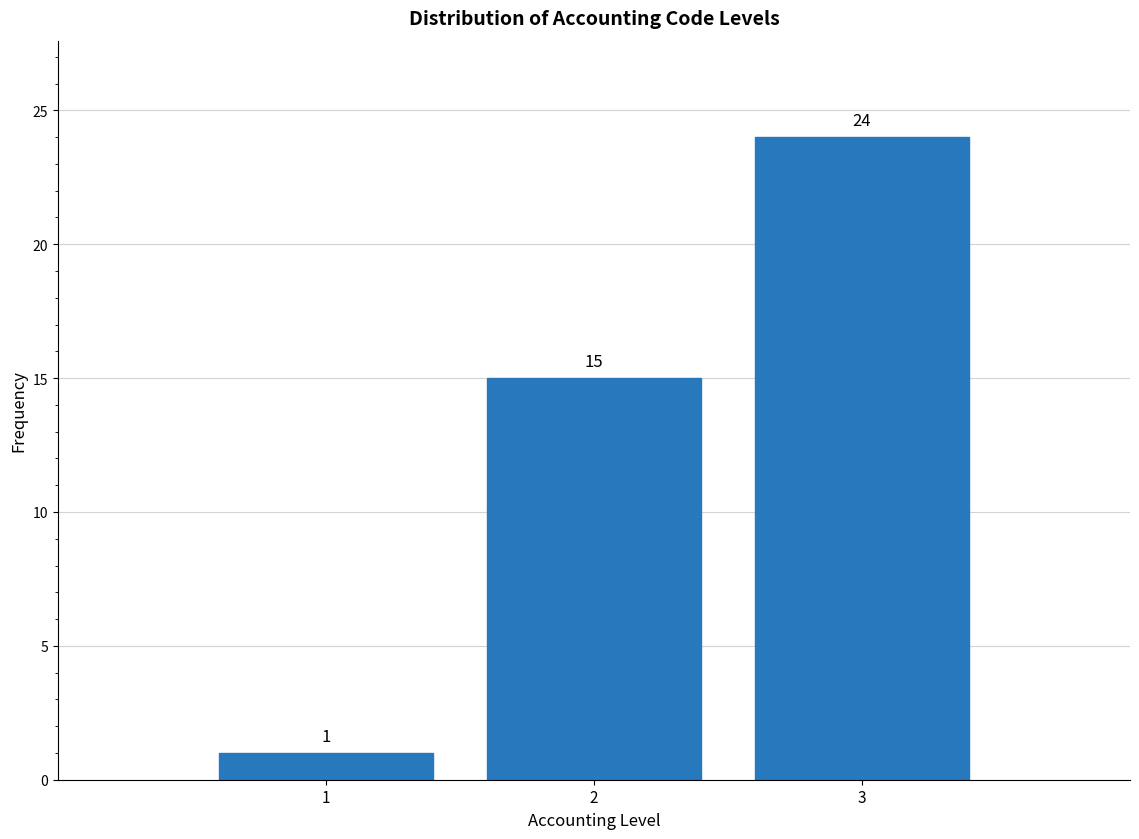

Reading left to right, transcribe all the data shown in this chart.

1=1	2=15	3=24